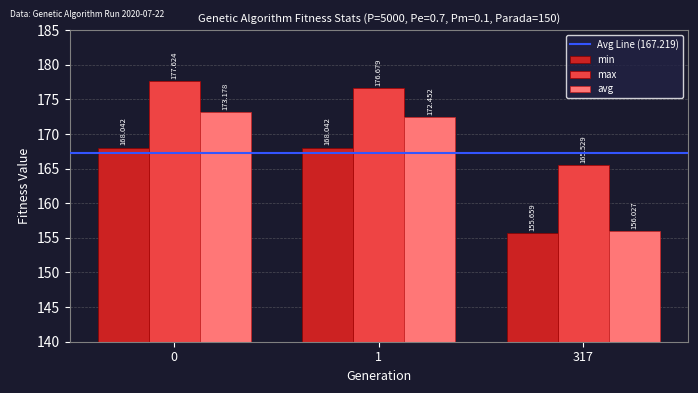

Which series has the largest range (max minus min)?

avg